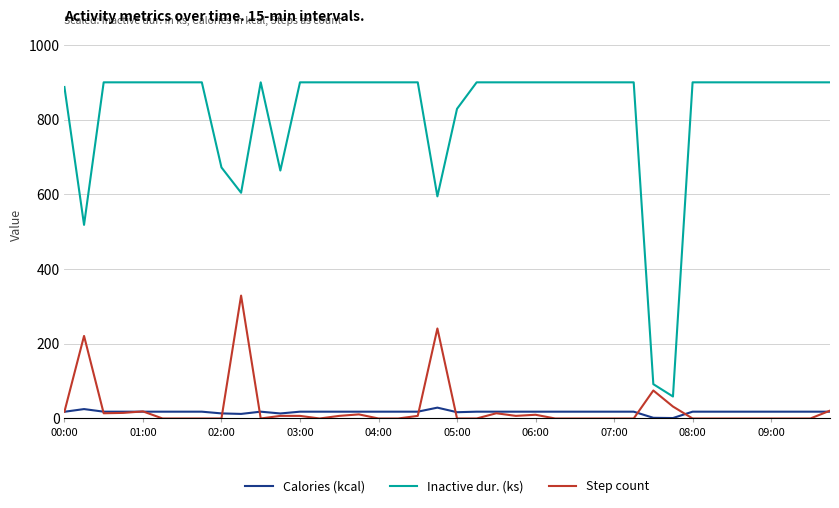

Does the chart display data point markers on the line(s)?

No